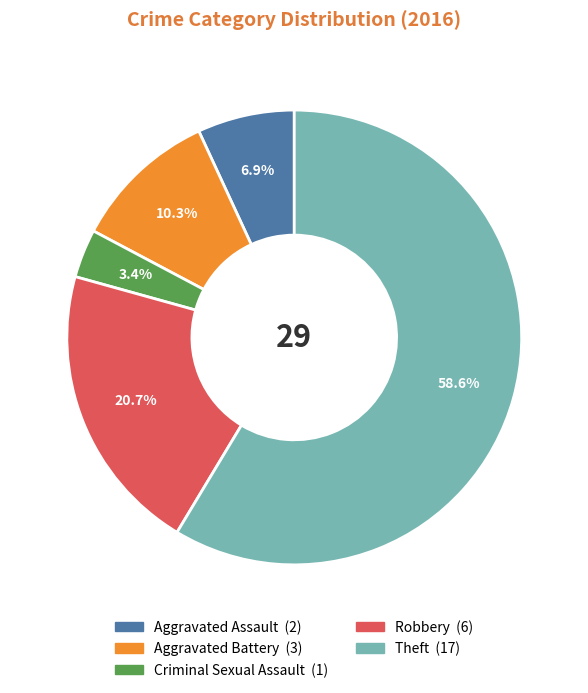

Is it true that Aggravated Battery is 10% of the pie?

True